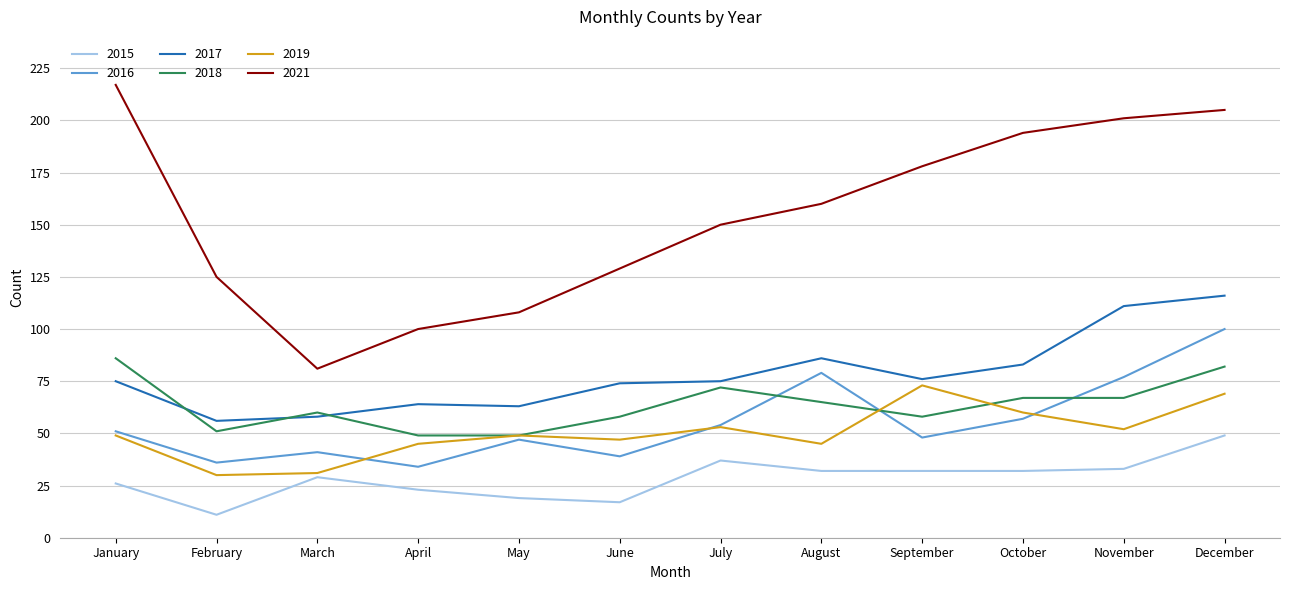

What is the difference between the highest and lowest values at March?

52